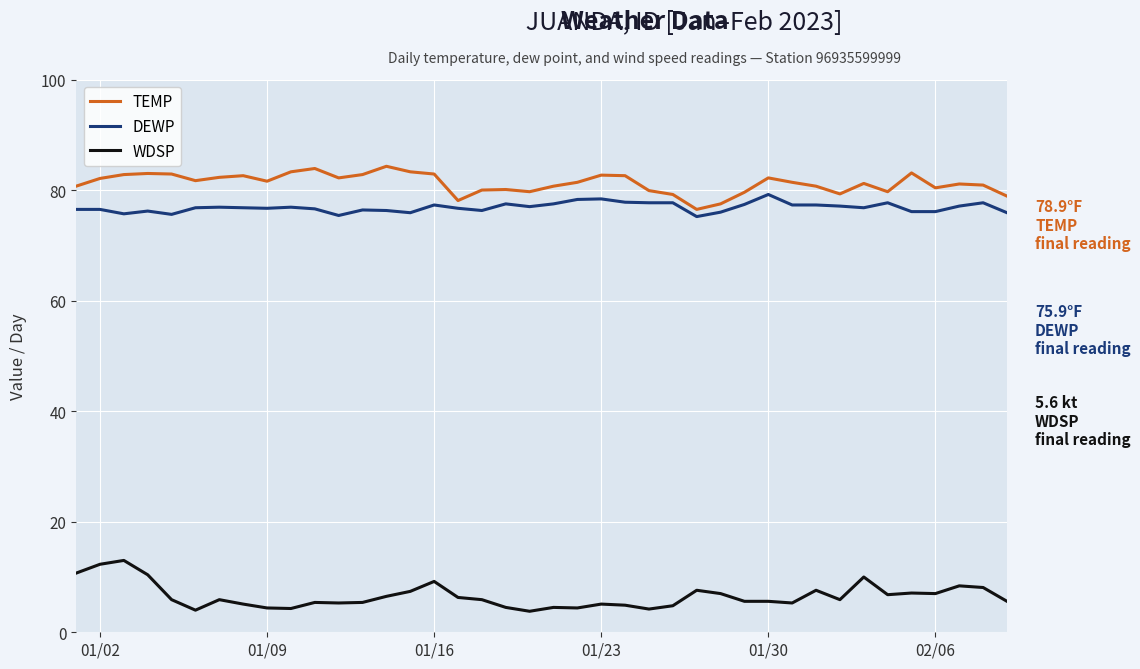

True or false: TEMP and WDSP intersect in this chart.

False